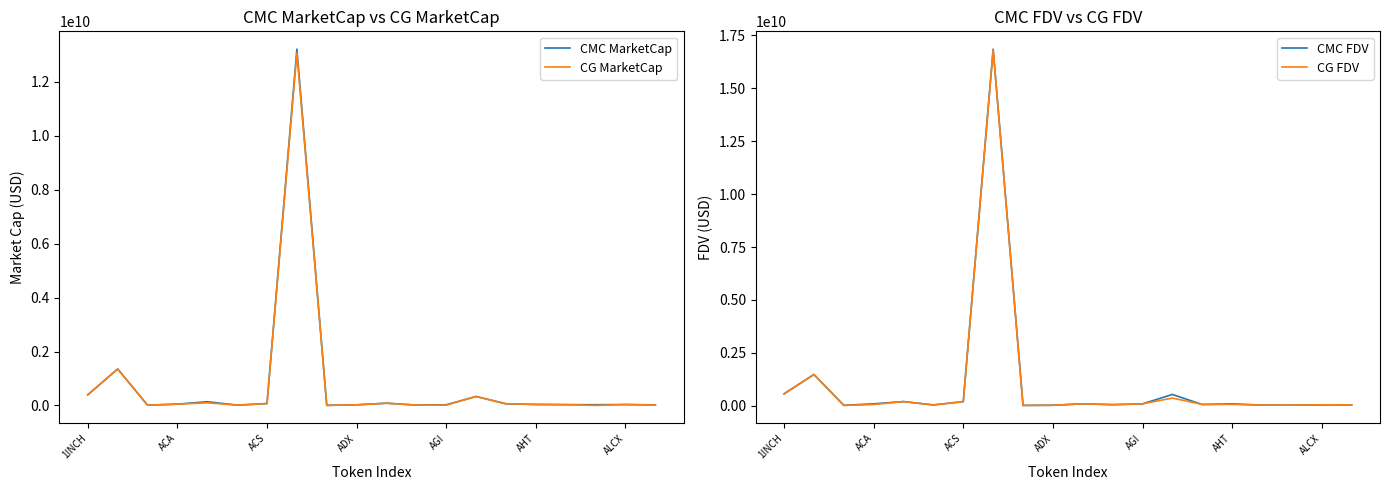

Does the chart have visible grid lines?

No